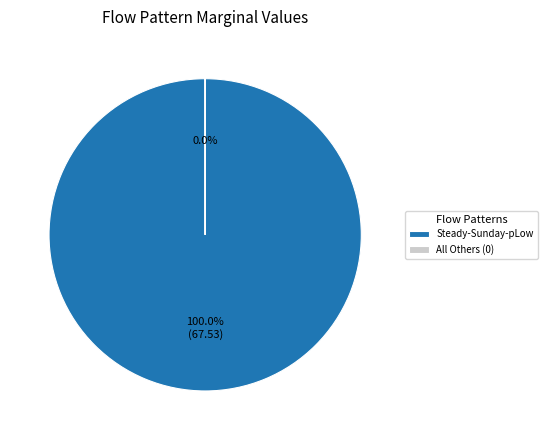

Which category accounts for the majority?

Steady-Sunday-pLow